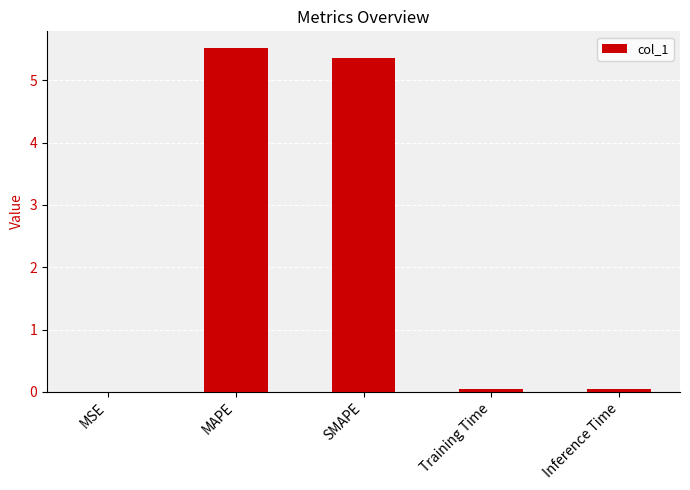

What is the approximate value at SMAPE?

5.4